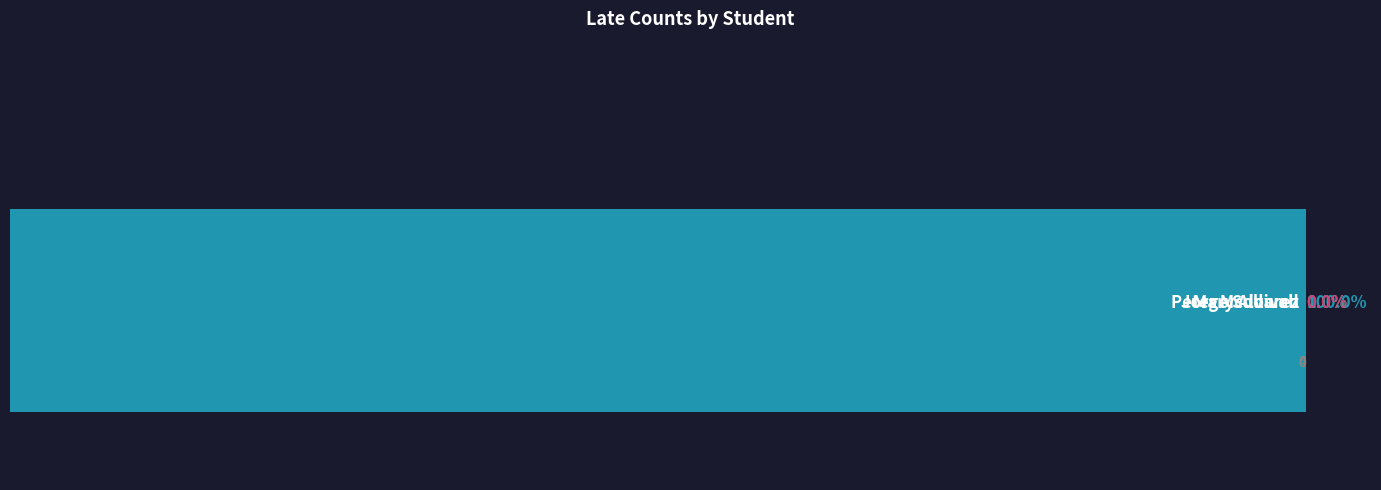

Count the number of categories in the chart.

3